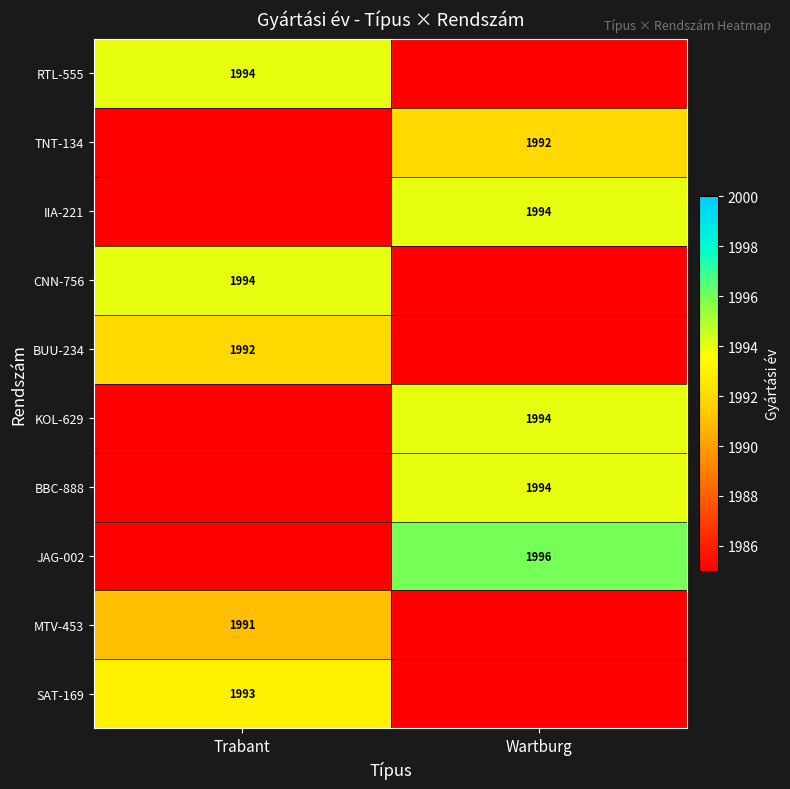

What is the minimum value shown in the chart?

1985